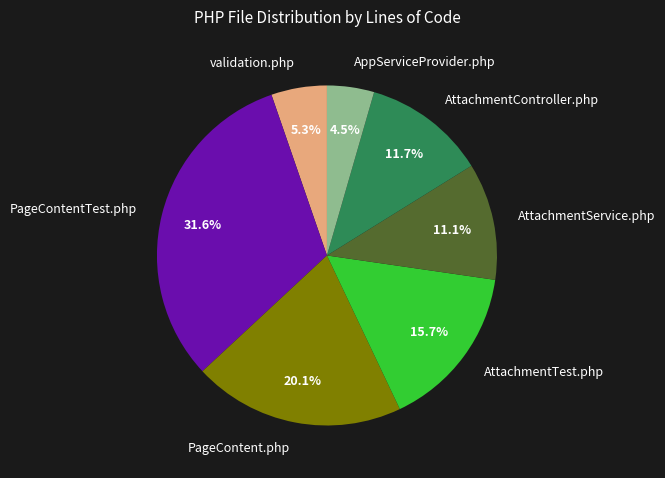

Count the number of slices in the pie.

7